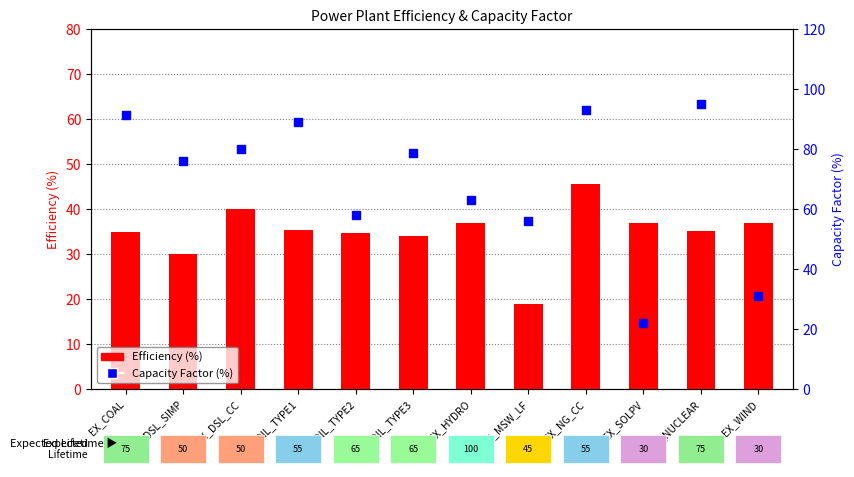

What is the total value across all series at EX_OIL_TYPE3?

112.6